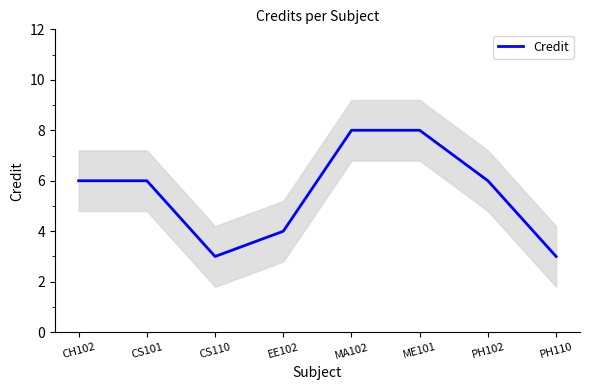

What is the approximate value at ME101?

8